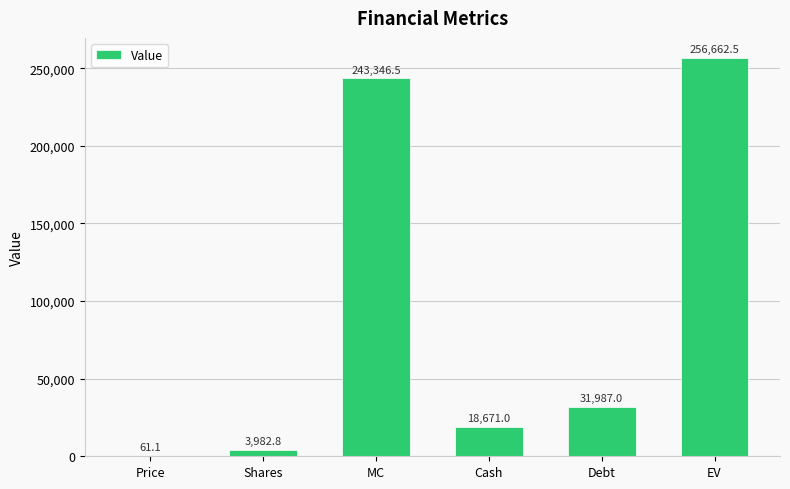

What is the sum of all values?

554710.9